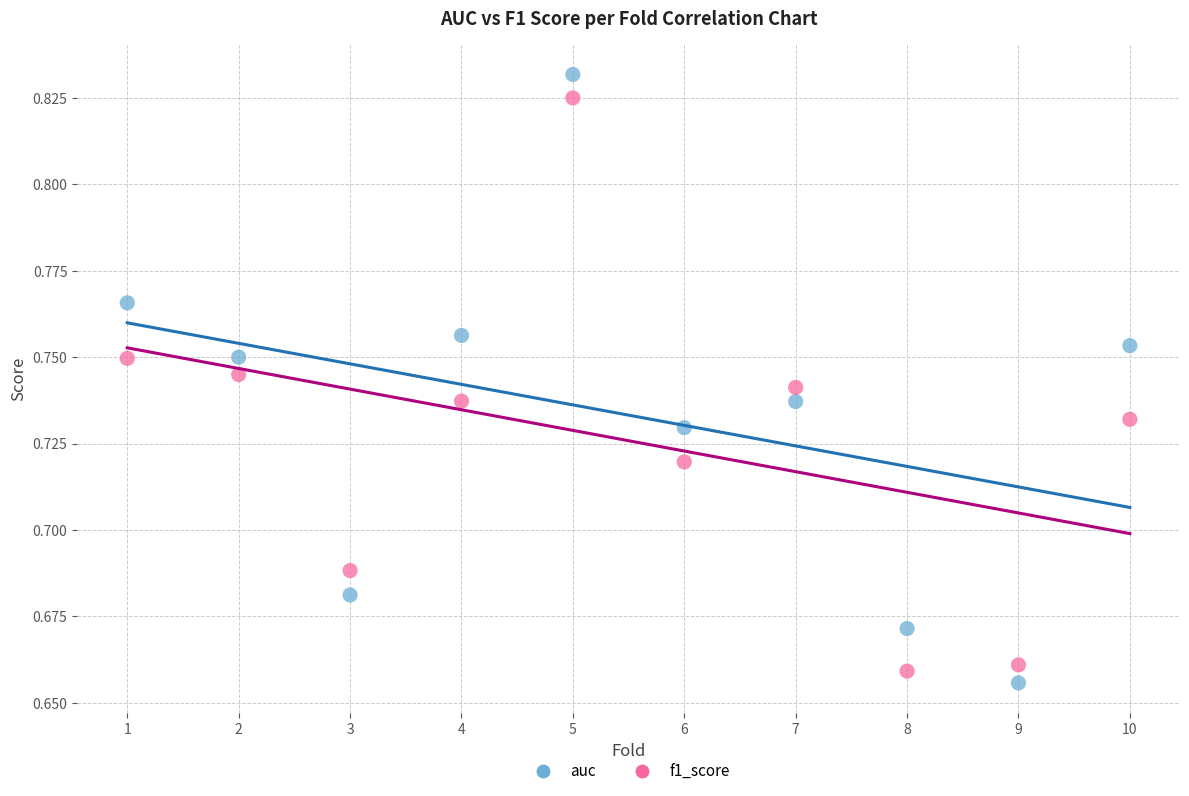

What is the X range (max minus min) for the scatter plot?

9.0